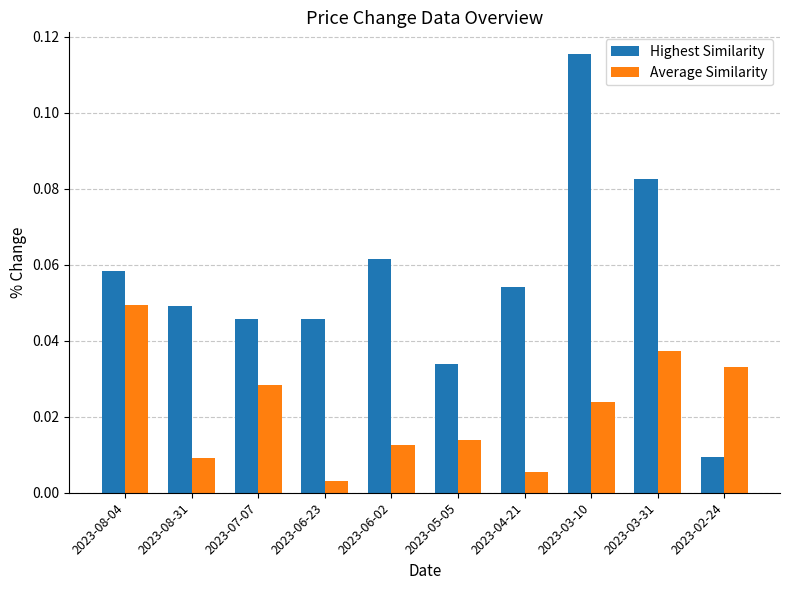

What is the label of the 5th bar from the right?

2023-05-05